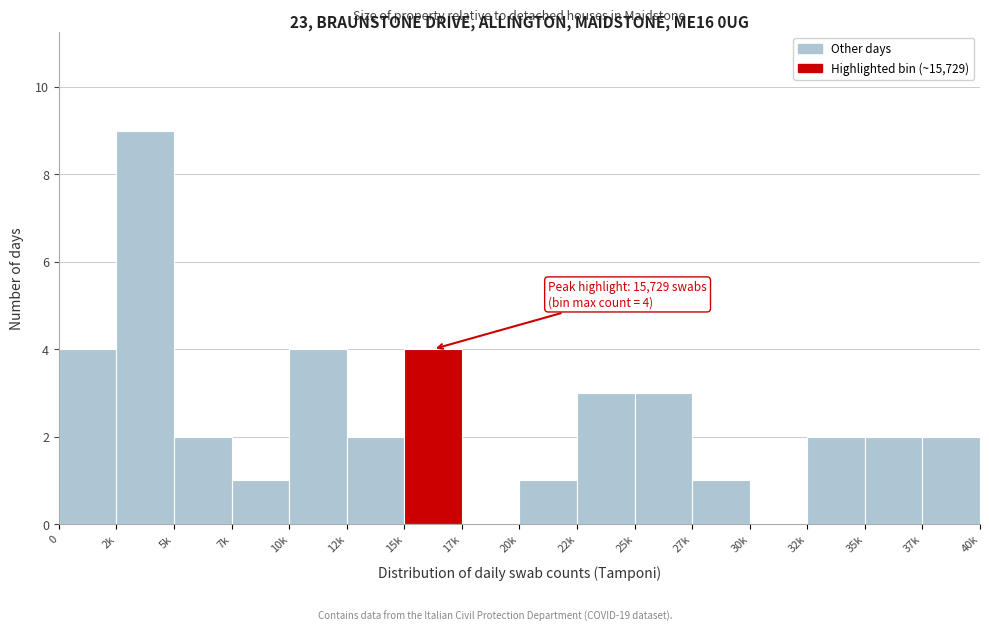

Between 15k and 12k, which is larger?

15k